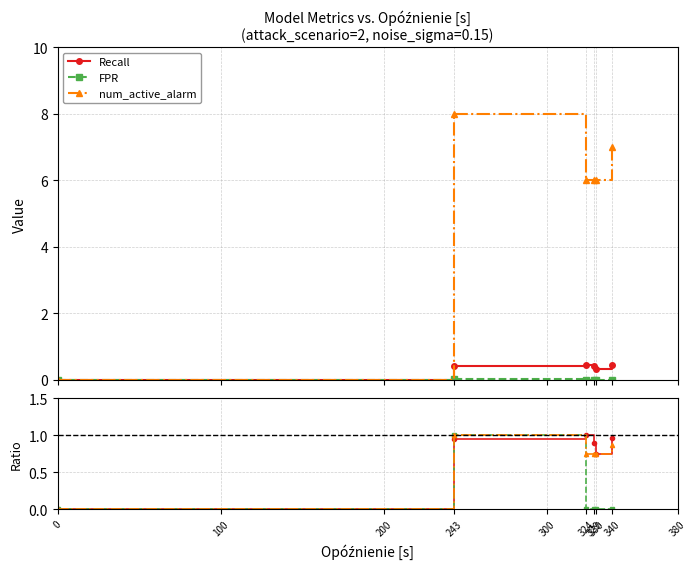

True or false: Recall has more than 0 points higher than both neighbors.

True